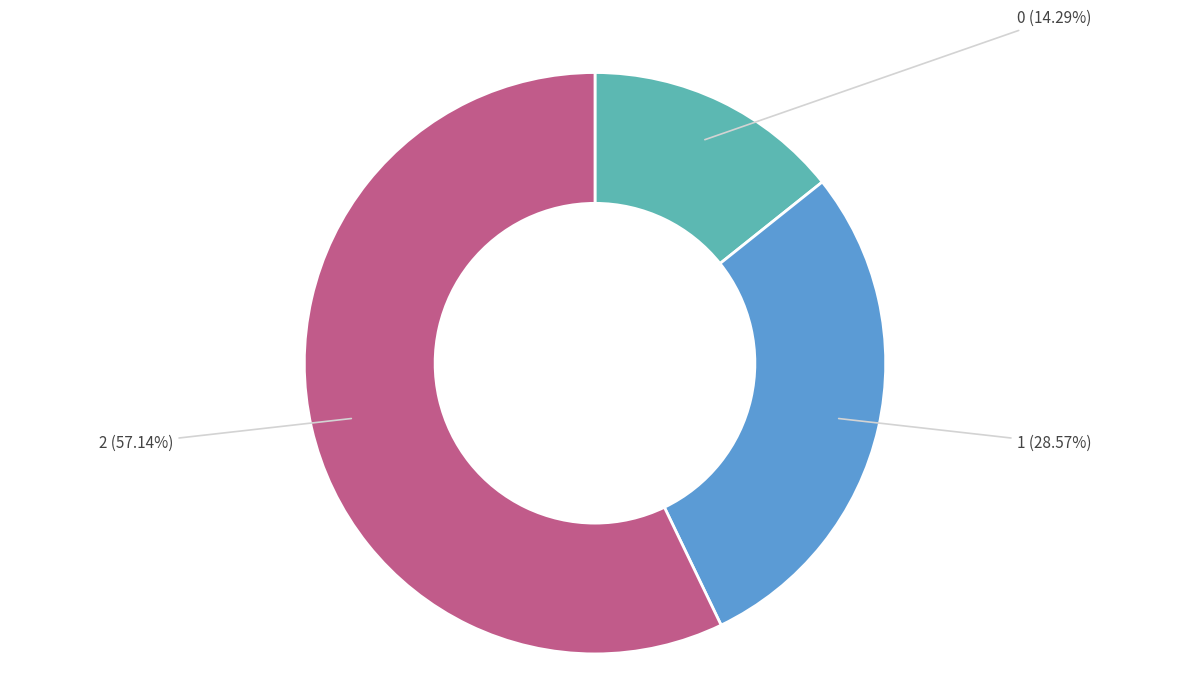

Approximately how many times larger is the value at 2 compared to 0?

4.0